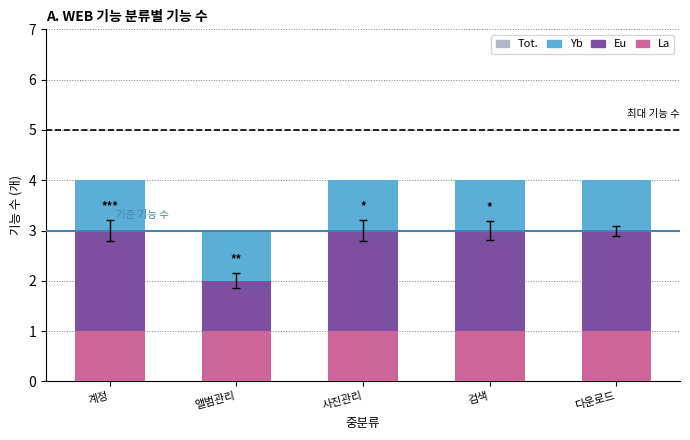

How many categories are shown in the chart?

5